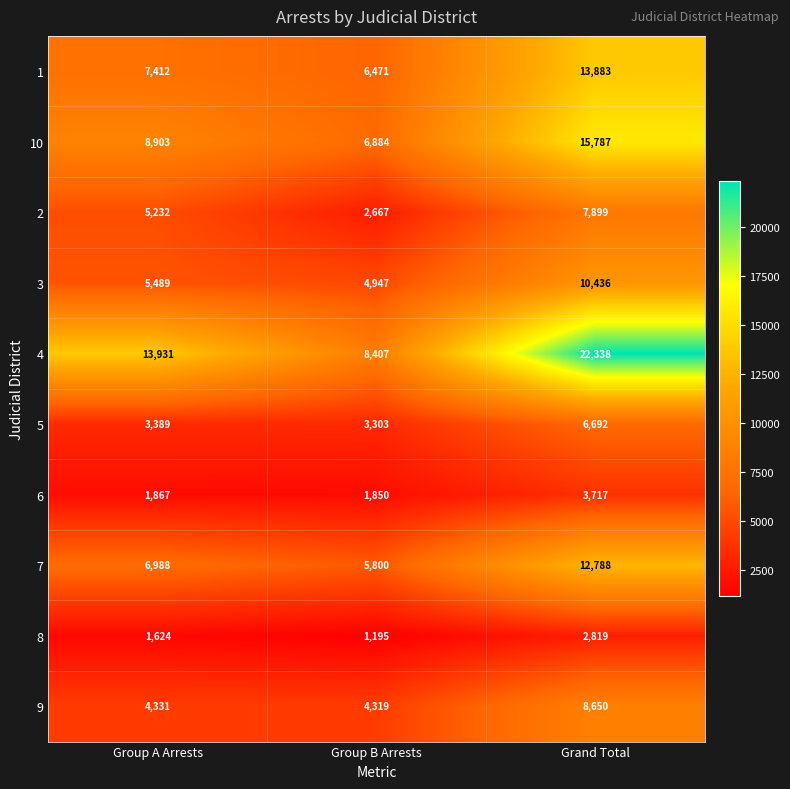

The 2 series shows 1636 at Grand Total. True or false?

False